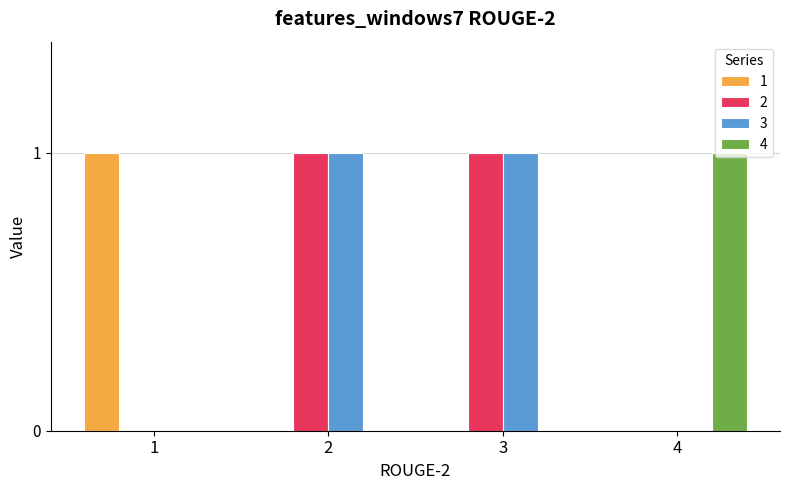

True or false: 2 has a value of 1 at 4.

False